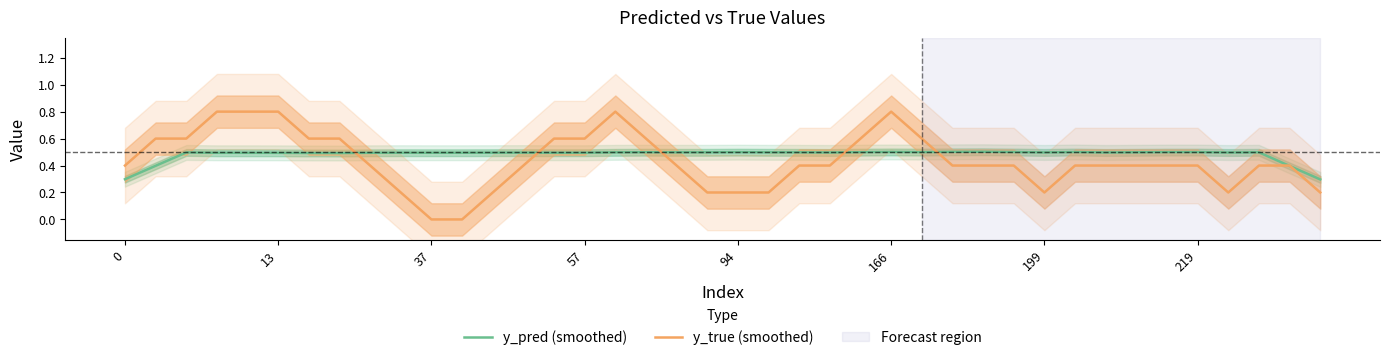

The y_pred (smoothed) series shows 0.6 at 21. True or false?

False